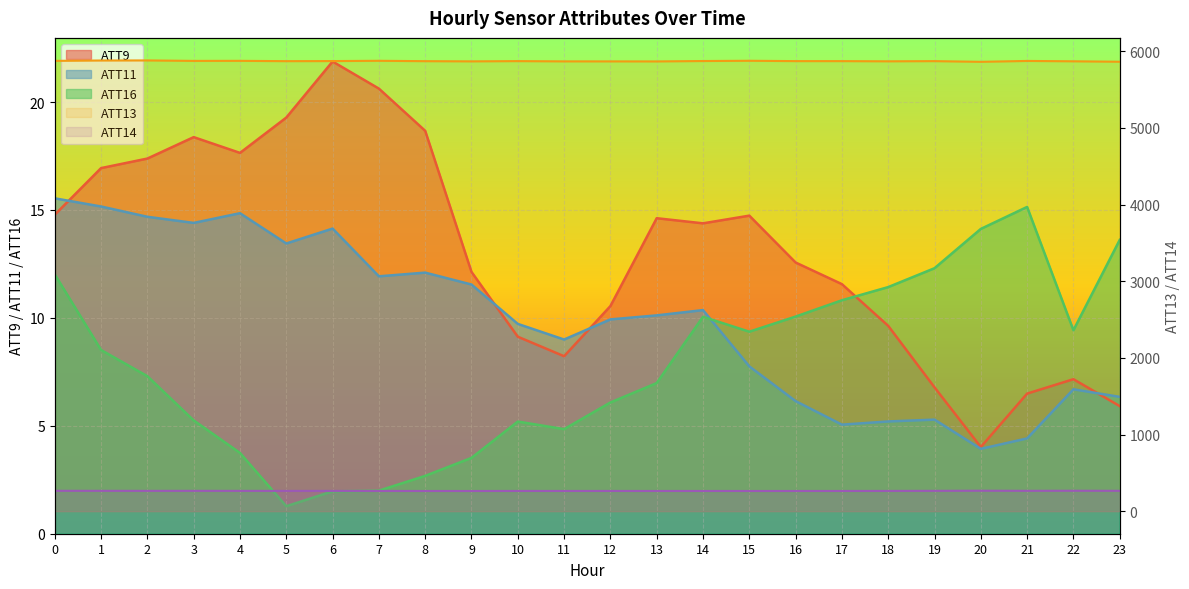

What is the minimum value shown in the chart?

1.3